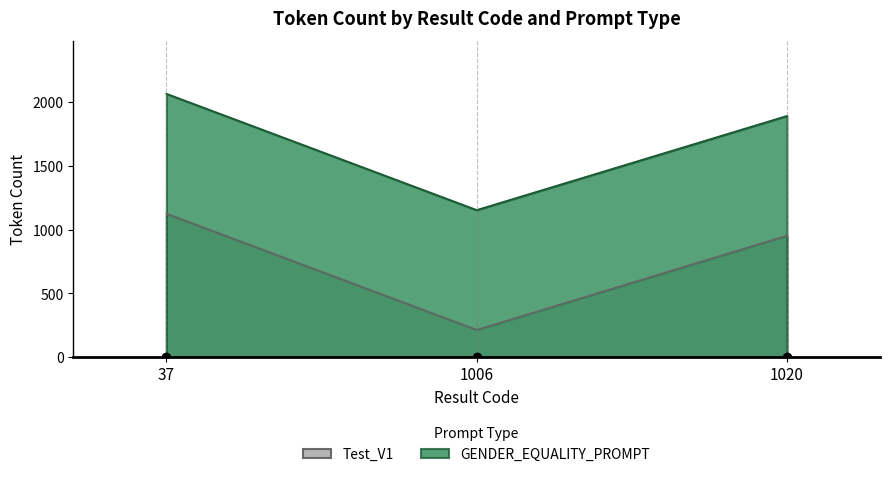

List the series in order of their peak value, highest first.

GENDER_EQUALITY_PROMPT, Test_V1